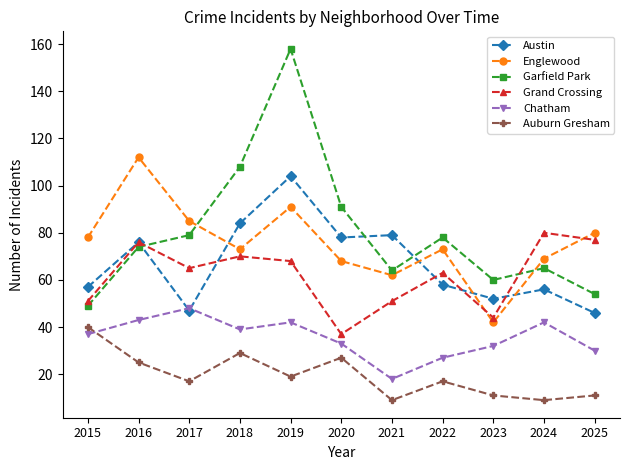

At which label is Grand Crossing closest to 58?

2022